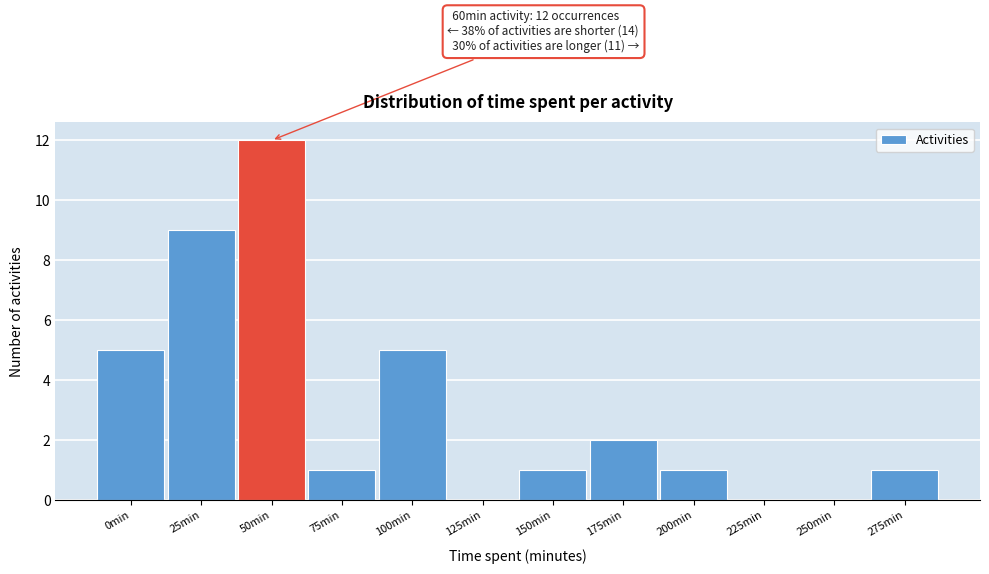

Reading left to right, extract all data points from this chart.

0min=5	25min=9	50min=12	75min=1	100min=5	125min=0	150min=1	175min=2	200min=1	225min=0	250min=0	275min=1